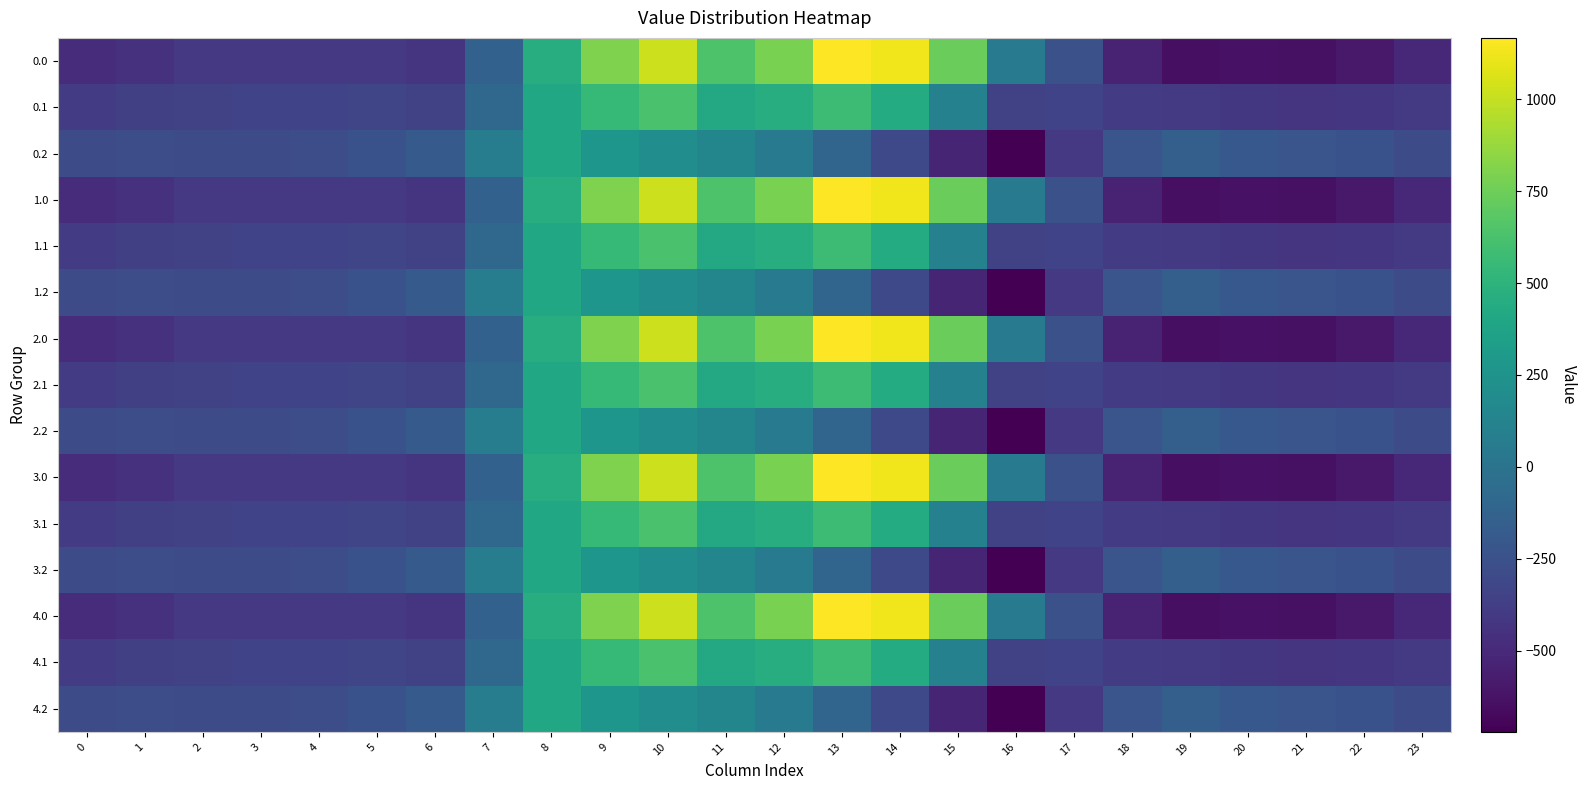

Rank the series by their maximum value, from highest to lowest.

0.0, 1.0, 2.0, 3.0, 4.0, 0.1, 1.1, 2.1, 3.1, 4.1, 0.2, 1.2, 2.2, 3.2, 4.2